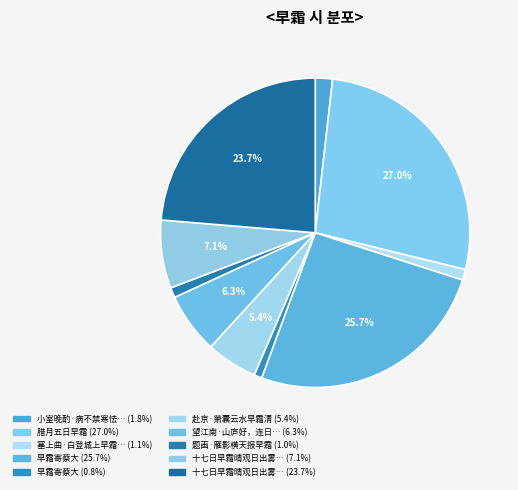

Count the number of slices in the pie.

10